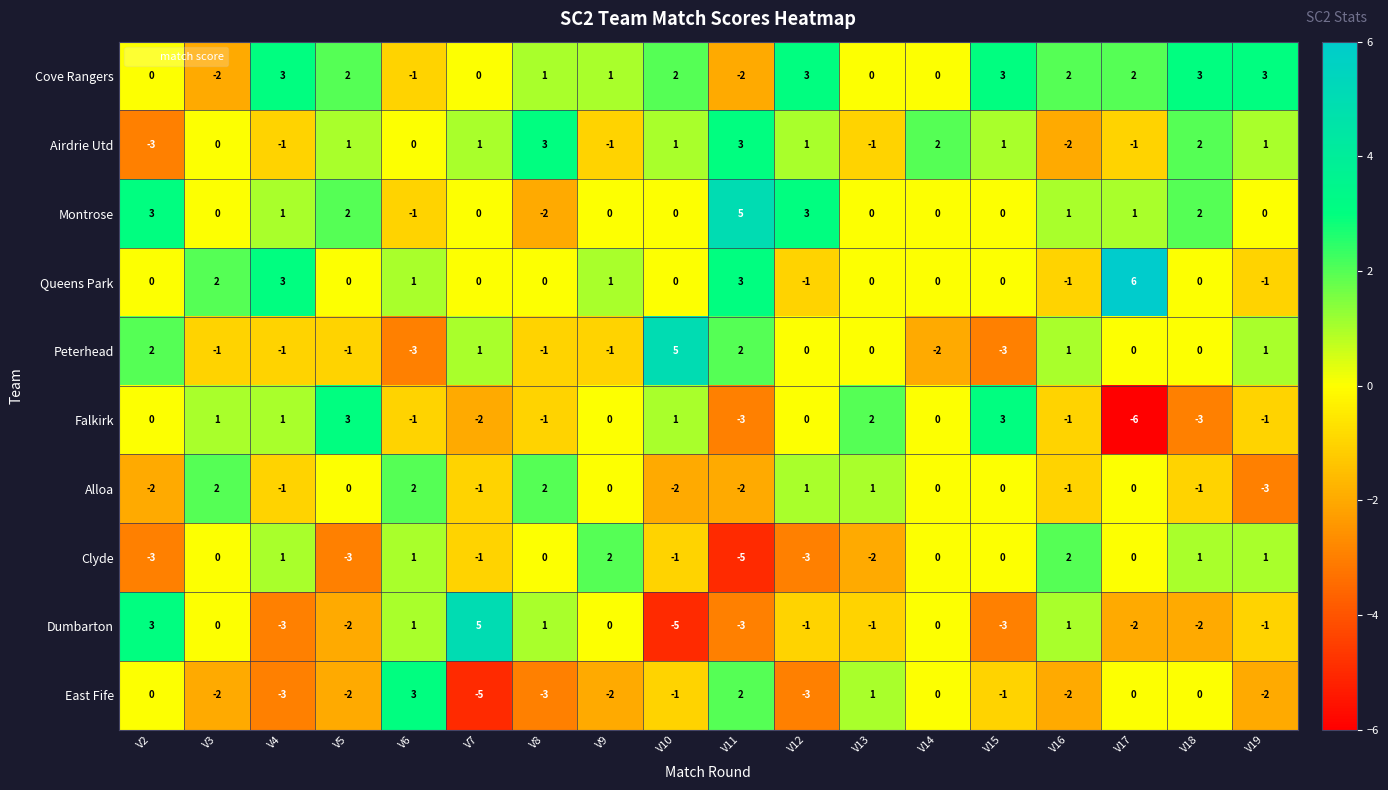

What is the sum of all Dumbarton values?

-12